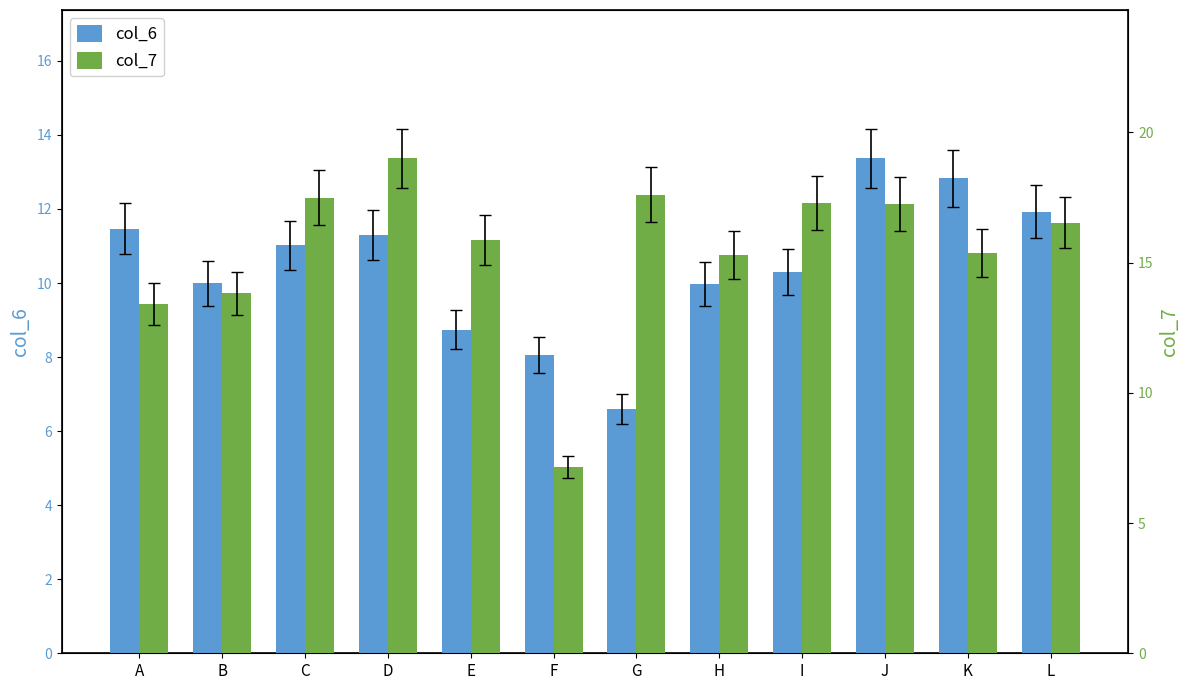

Which has a higher value, A or E?

A